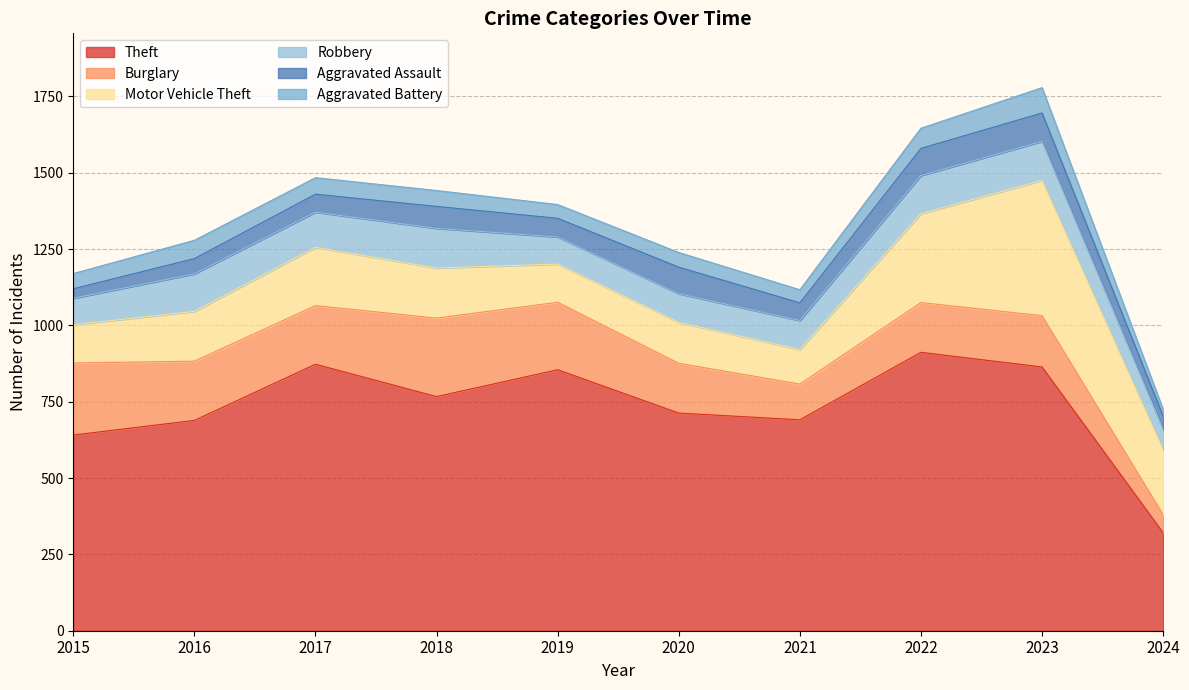

Which series changed the most between 2016 and 2019?

Theft